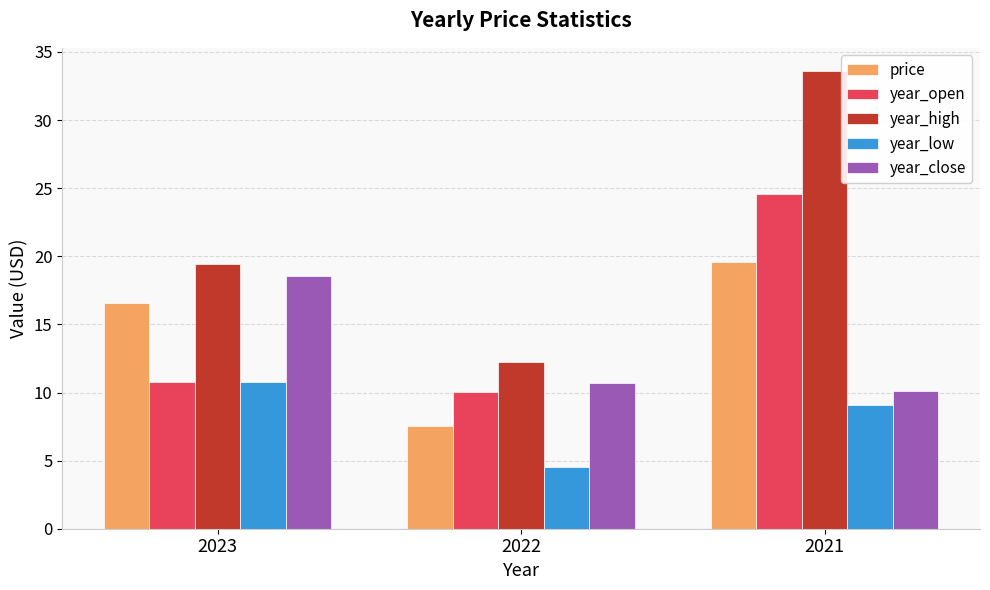

Which series has the largest range (max minus min)?

year_high